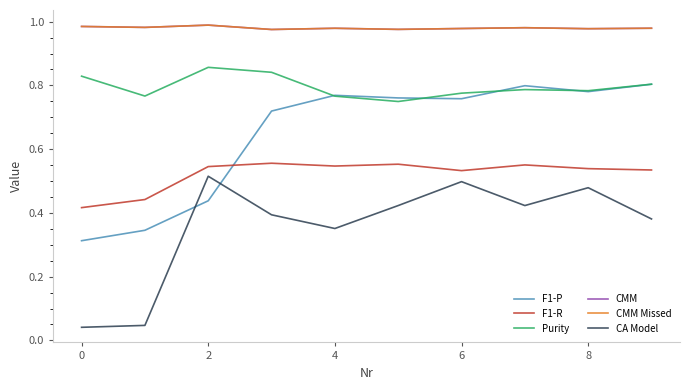

Count the number of data series in this chart.

6